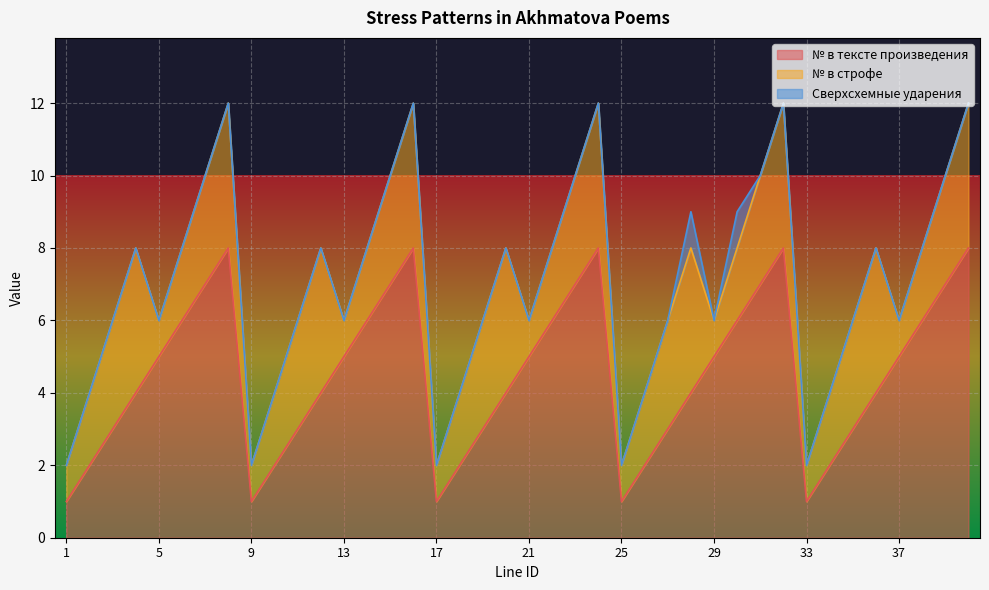

What is the maximum value for № в тексте произведения?

8